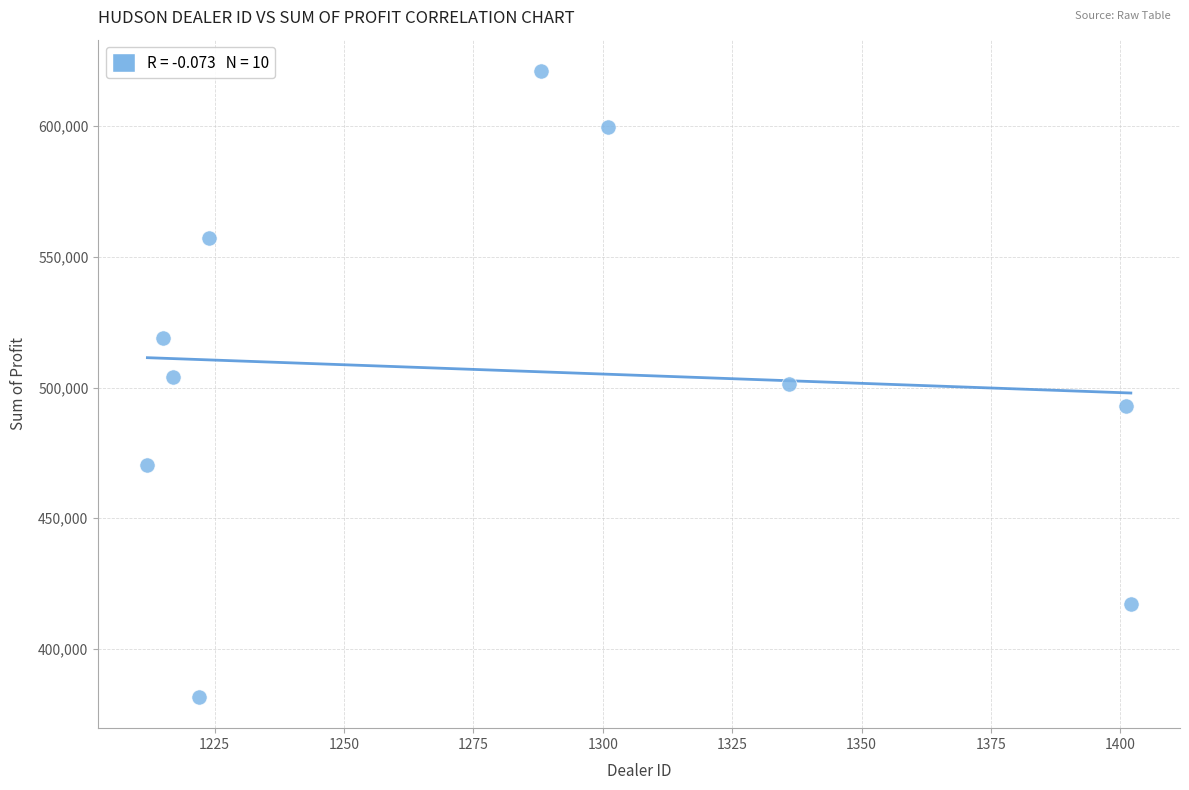

What is the range of Y values (max minus min)?

239496.0